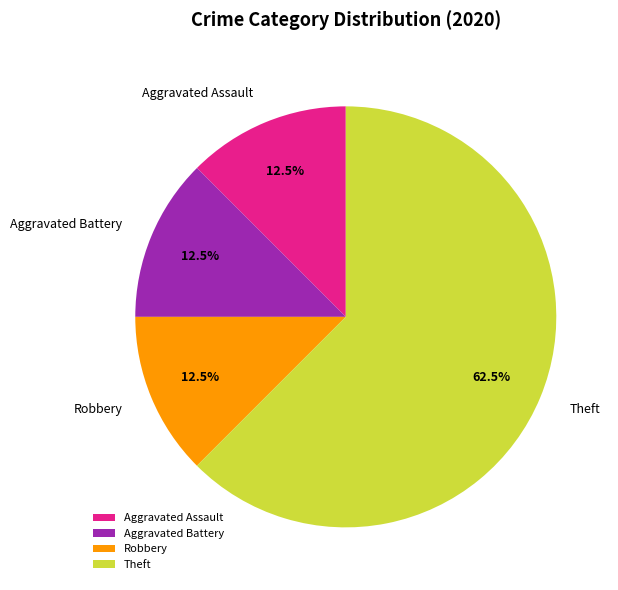

Approximately how many times larger is the value at Aggravated Battery compared to Robbery?

1.0